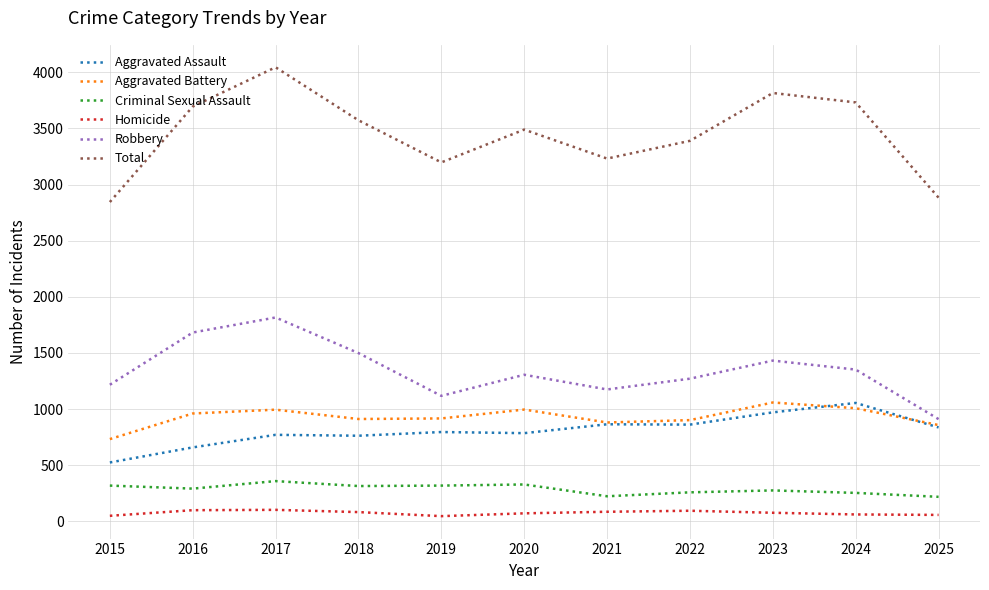

Between 2016 and 2017, which series saw the biggest shift?

Total